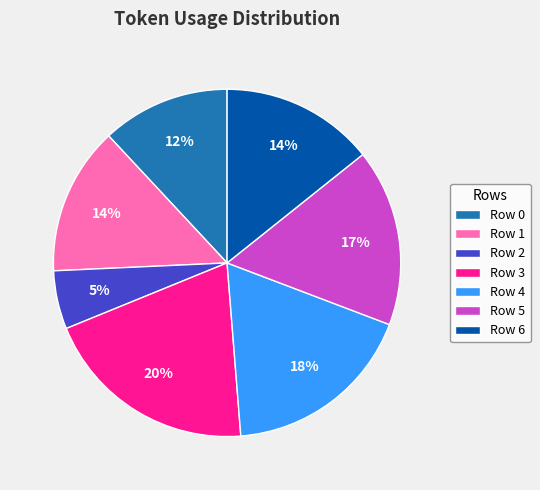

To the nearest percent, what percentage of the pie is Row 1?

14%